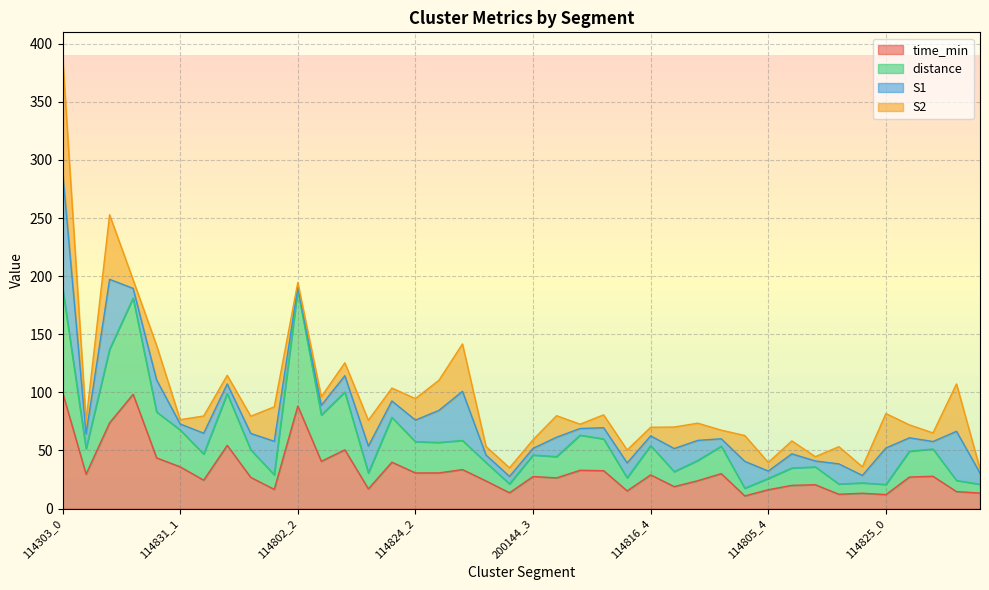

At which category does time_min reach its first local valley?

114303_1